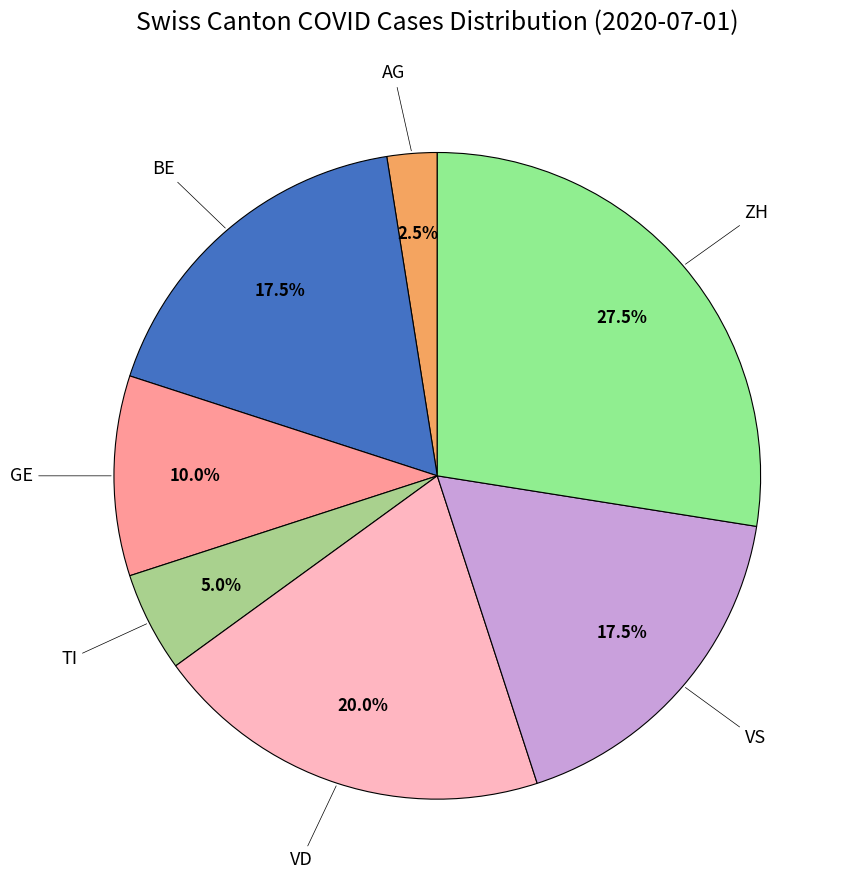

To the nearest percent, what is the difference between the largest and smallest slice percentages?

25%